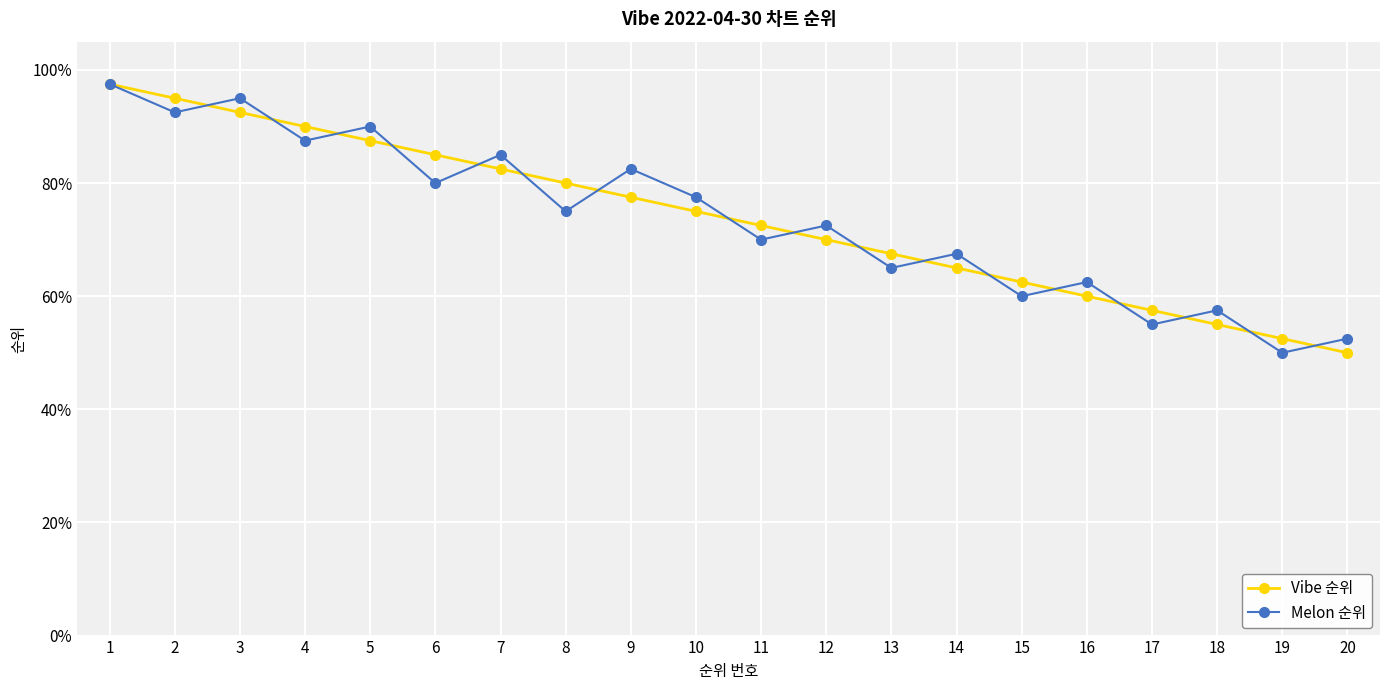

What is the value of the Vibe 순위 point at the 2nd from the left?

95.0